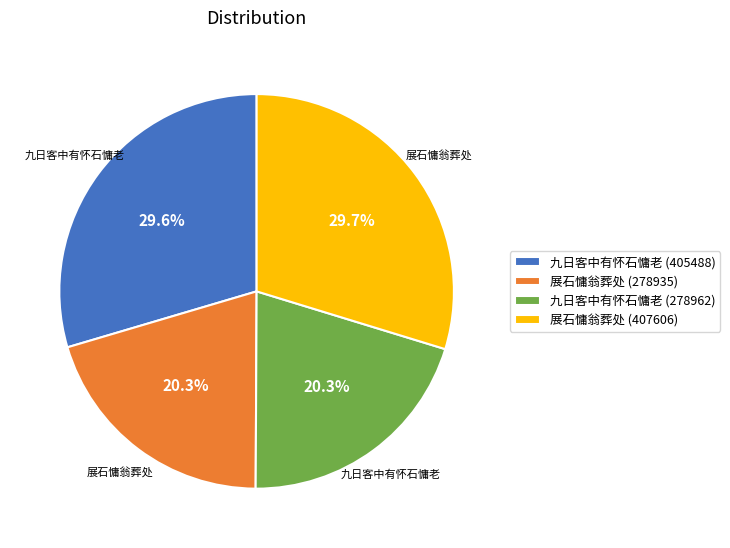

To the nearest percent, what is the difference between the largest and smallest slice percentages?

9%